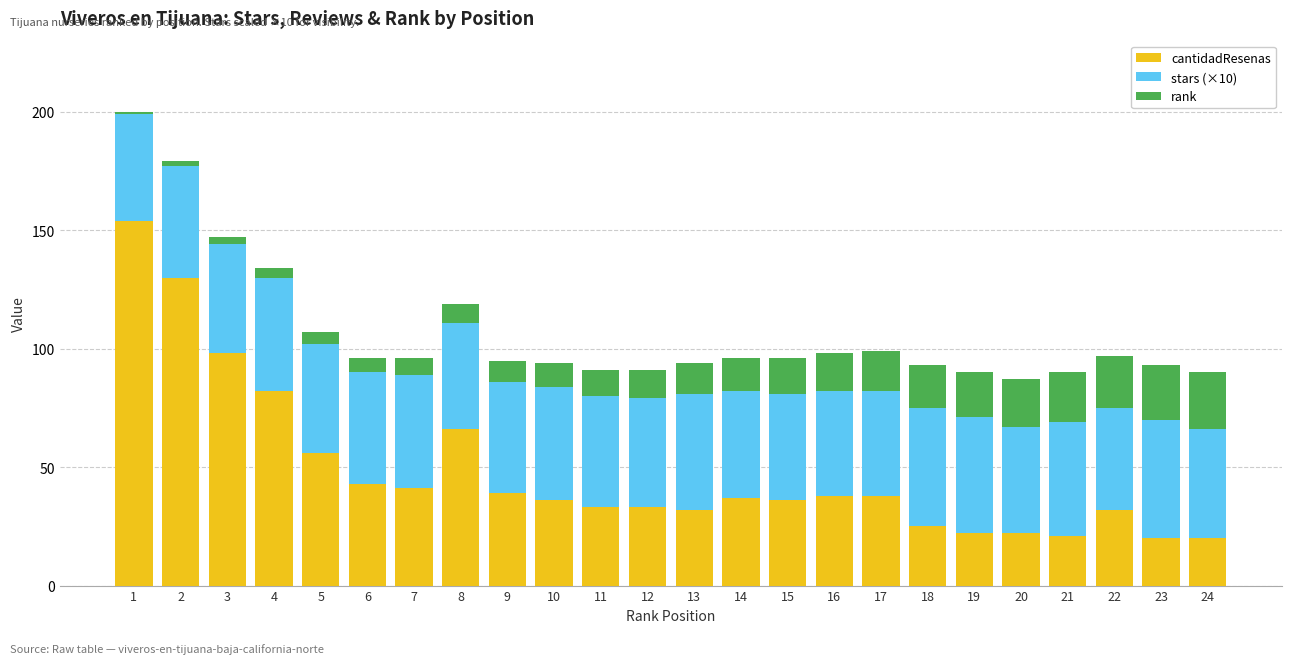

Is it true that cantidadResenas equals 53 at 10?

False